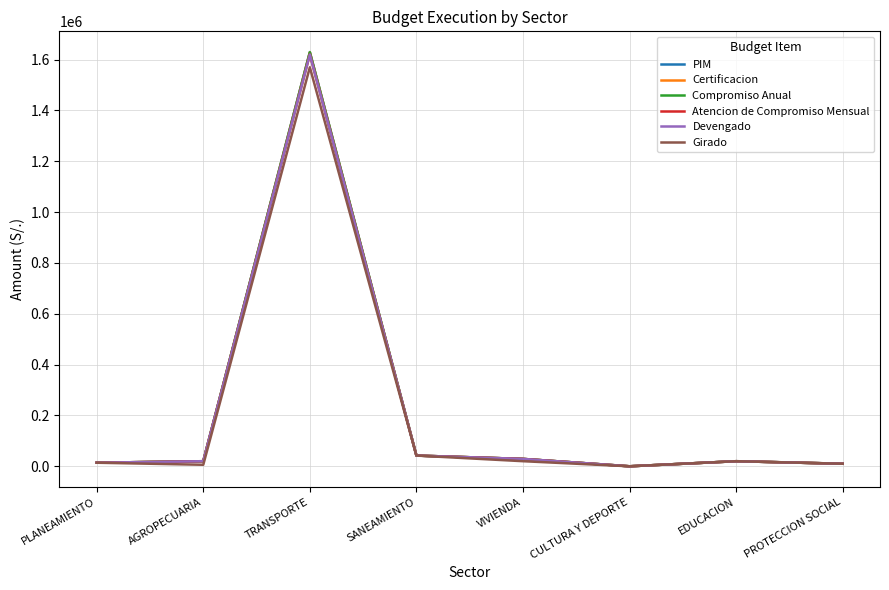

What is the total value across all series at EDUCACION?

120000